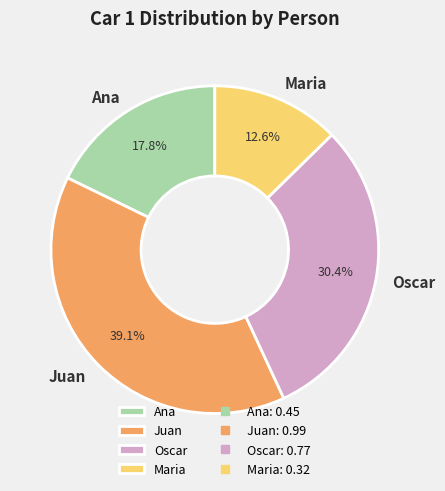

To the nearest percent, what percentage of the pie is Oscar?

30%